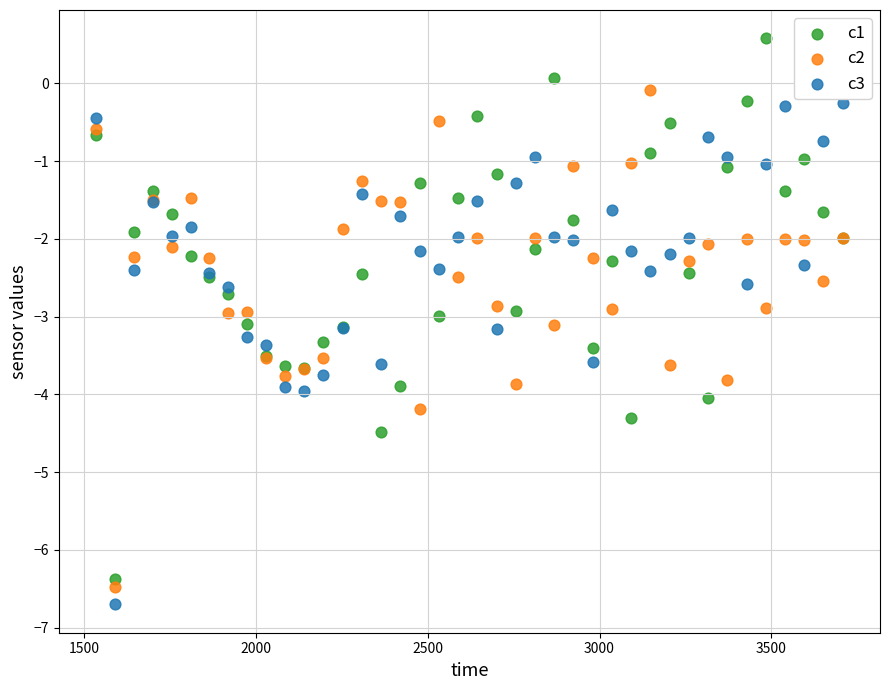

Which series contains the lowest Y value?

c3